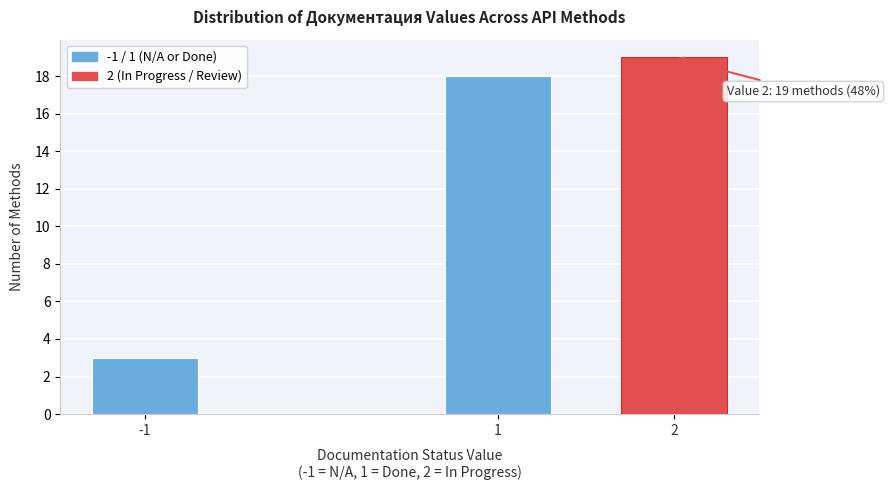

Reading right to left, what are all the values shown in this chart?

19	18	3